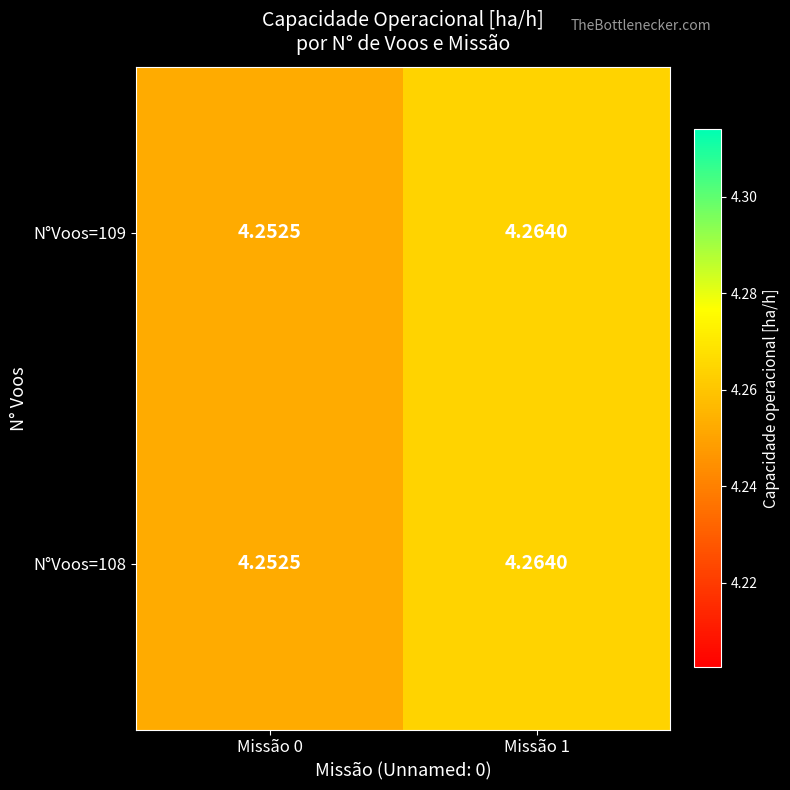

Is the value of N°Voos=109 at Missão 0 greater than the value of N°Voos=108 at Missão 1?

No